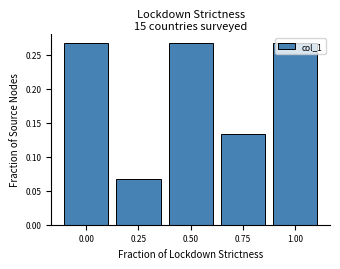

What is the height of the bar covering -0.125 to 0.125 on the x-axis? Neither the bar edges nor the heights are printed on the chart, so give them approximately, as read against the axes.

0.265